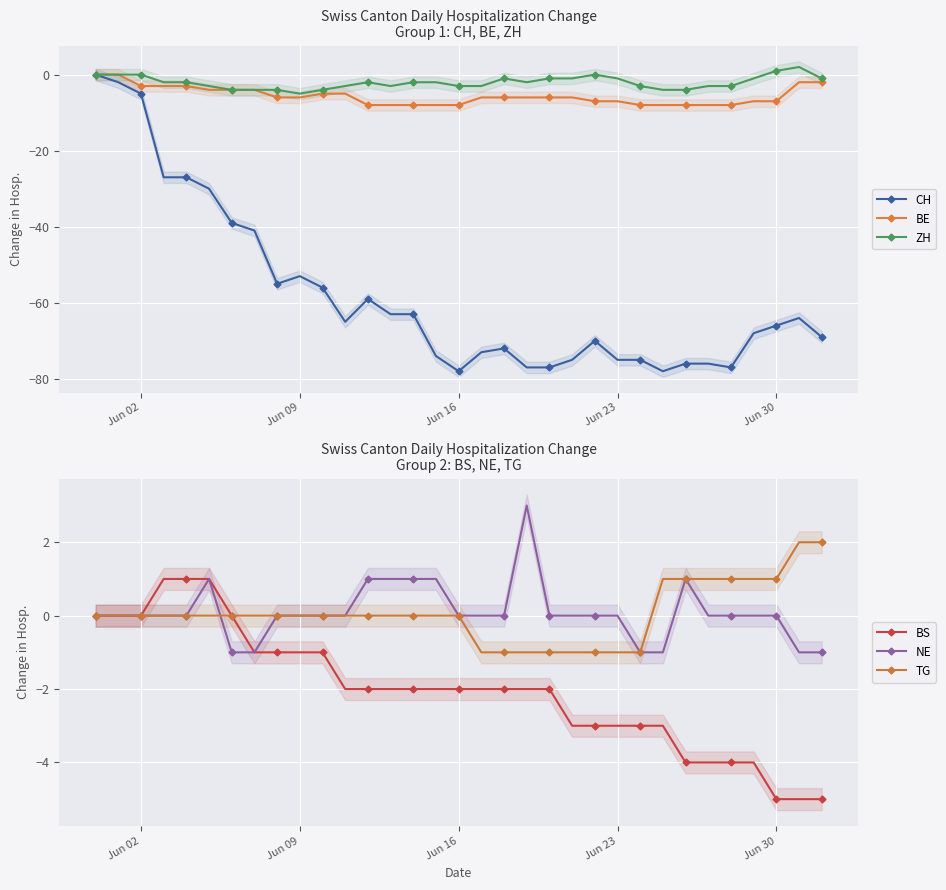

What is the minimum value for BE?

-8